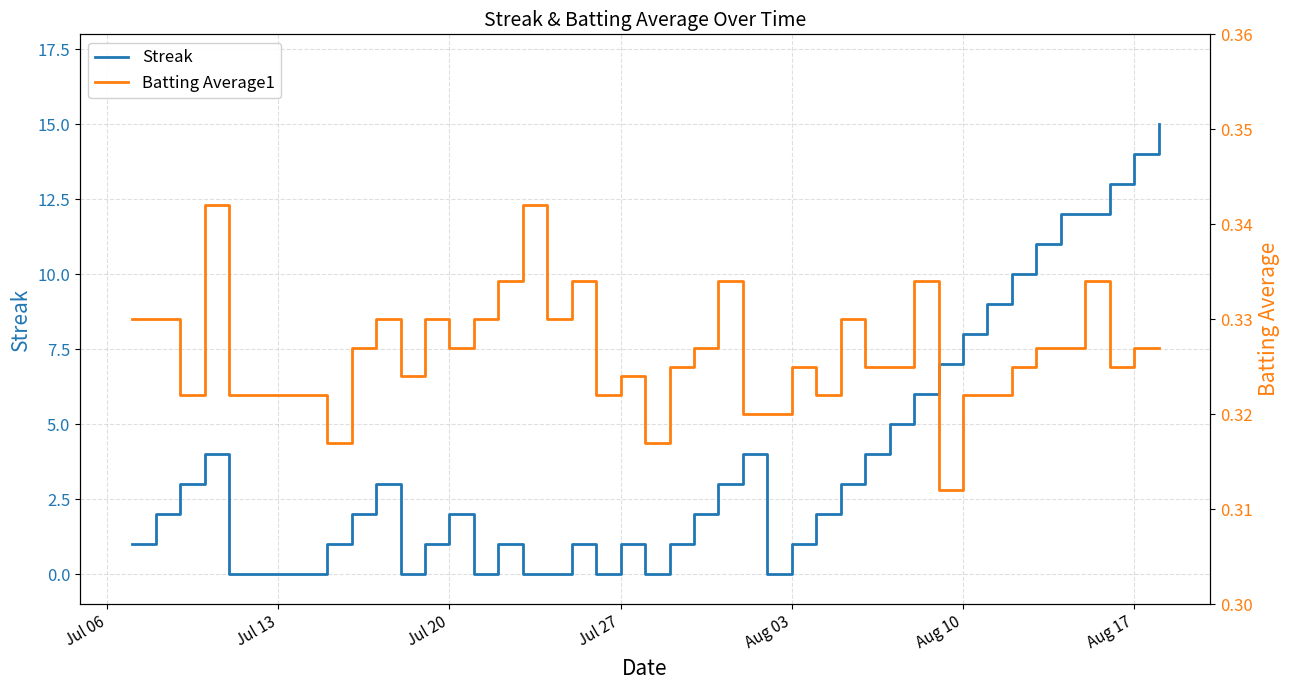

What are all the series names shown in the legend?

Streak, Batting Average1